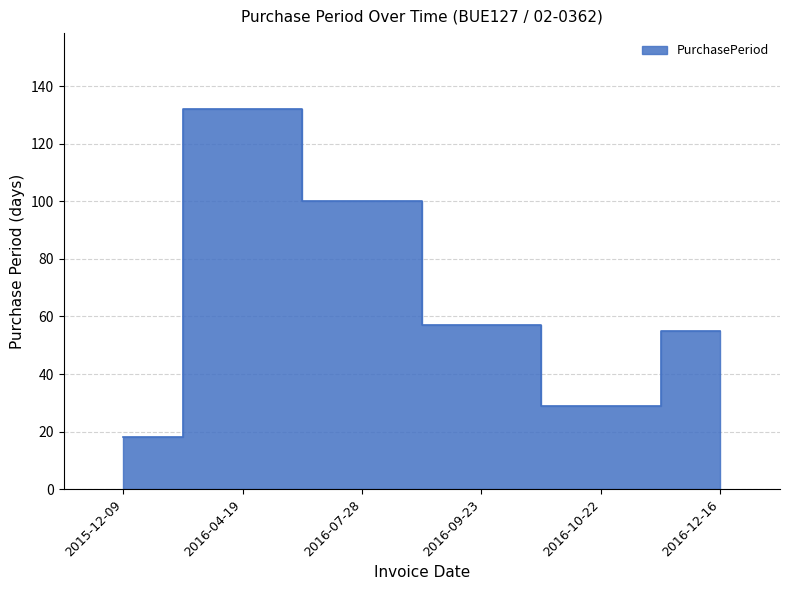

What is the difference between the values at 2016-10-22 and 2016-09-23?

28